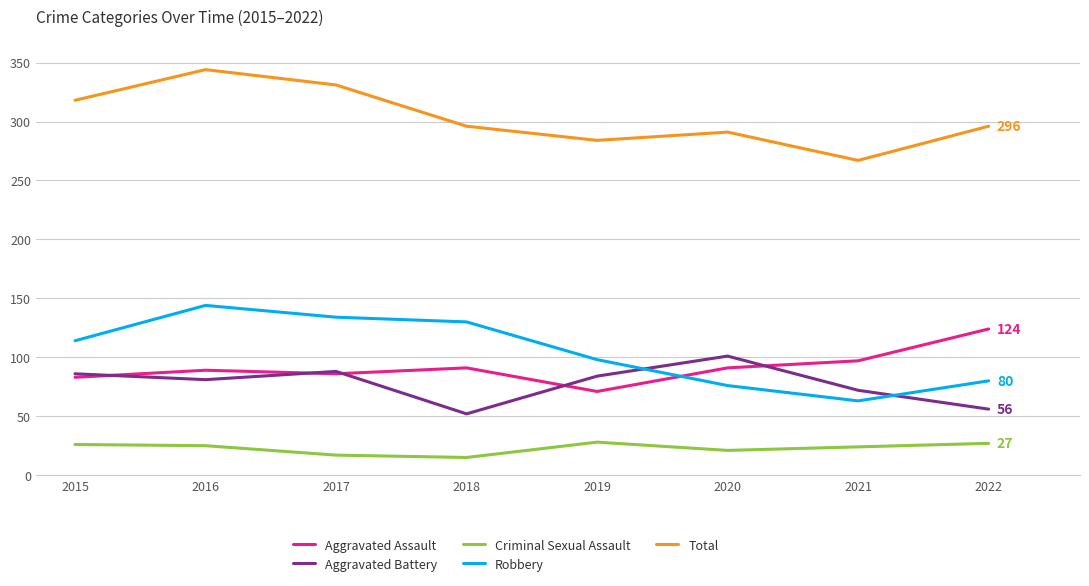

How many interior local peaks does the Aggravated Assault series have?

2